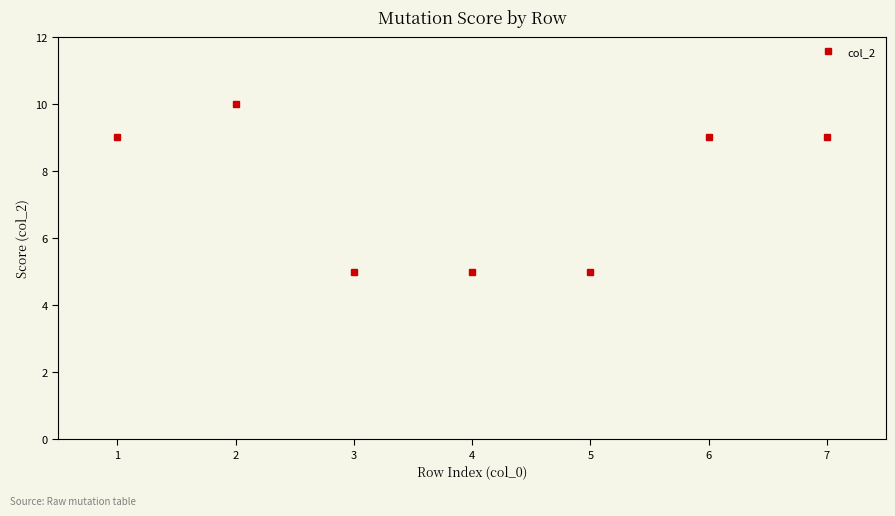

What is the value of the 5th point from the left?

5